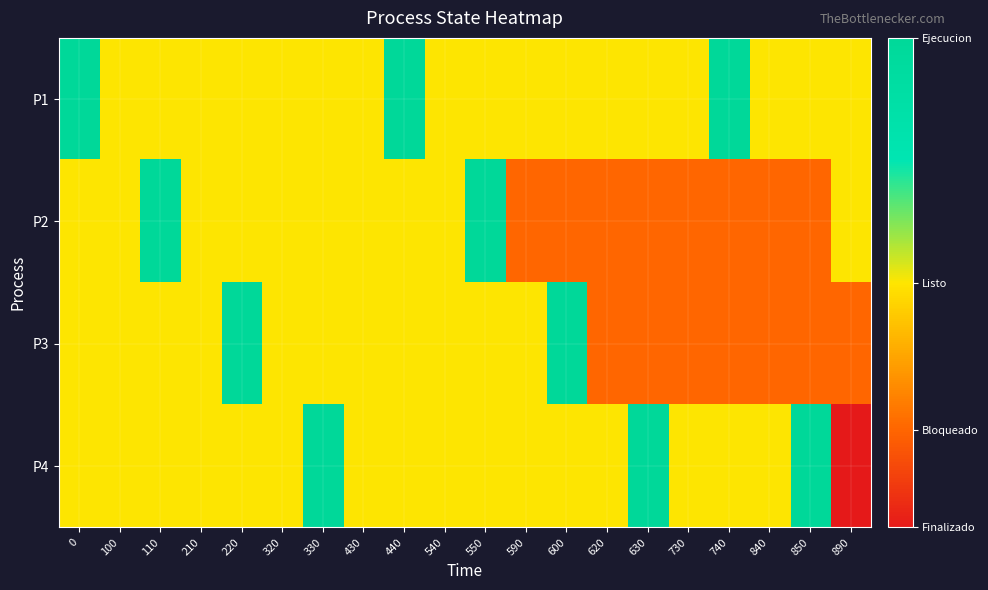

What is the spread (max minus min) of values at 220?

0.5